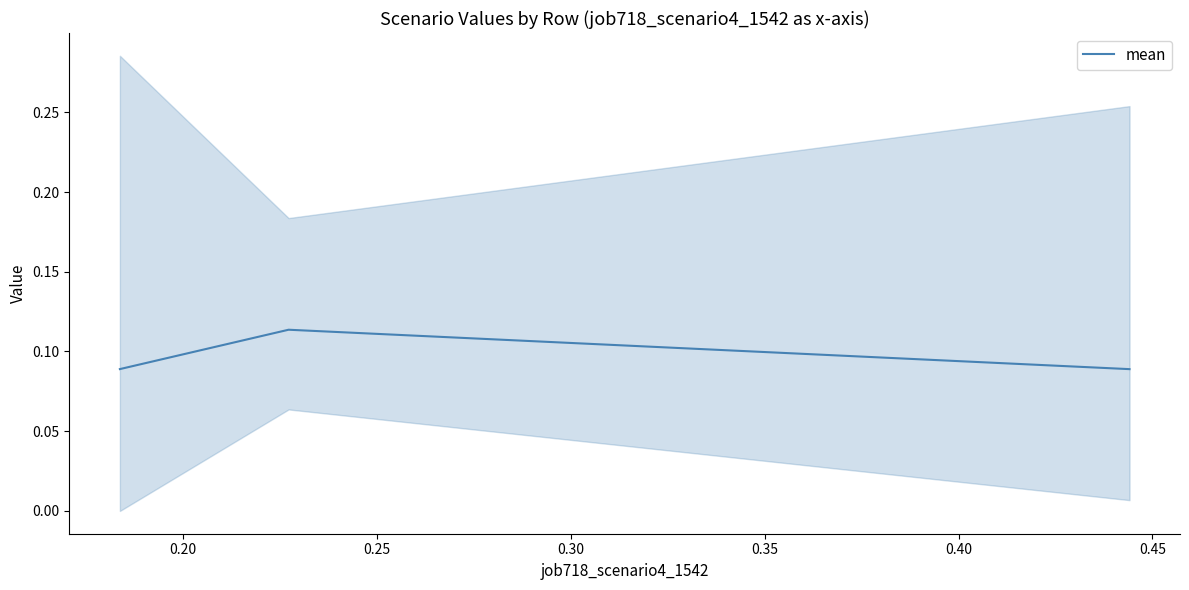

What is the value of the 2nd point from the left?

0.1